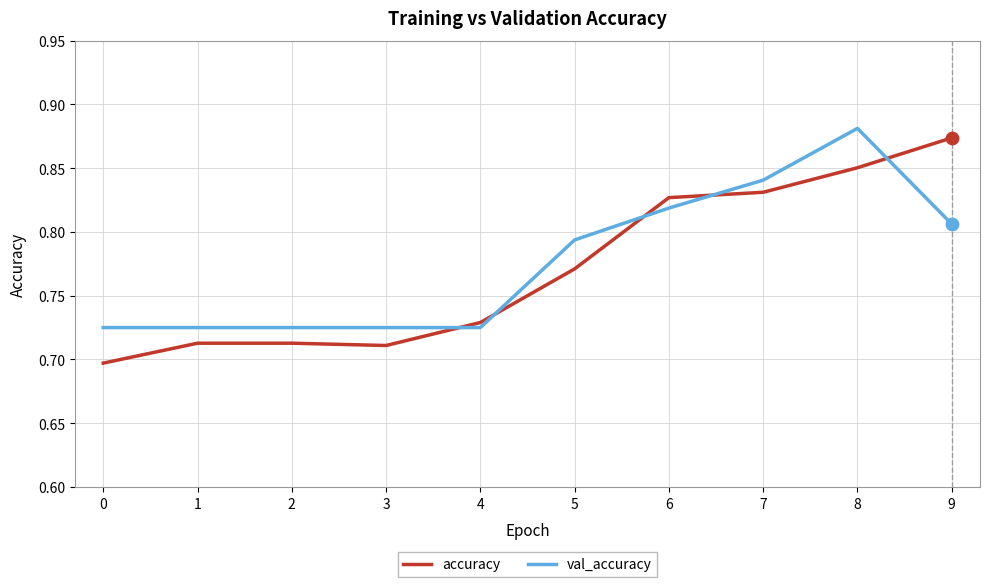

Which series changed the most between 5 and 6?

accuracy